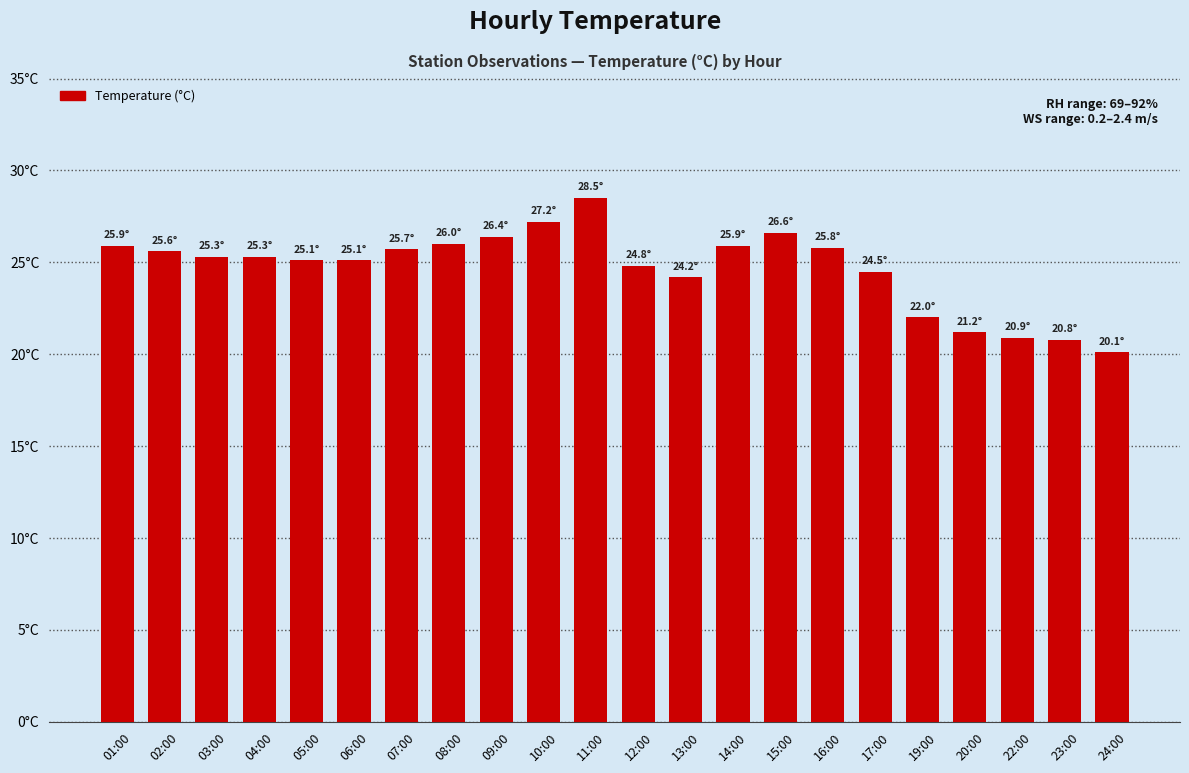

Reading left to right, extract all data points from this chart.

01:00=25.9	02:00=25.6	03:00=25.3	04:00=25.3	05:00=25.1	06:00=25.1	07:00=25.7	08:00=26.0	09:00=26.4	10:00=27.2	11:00=28.5	12:00=24.8	13:00=24.2	14:00=25.9	15:00=26.6	16:00=25.8	17:00=24.5	19:00=22.0	20:00=21.2	22:00=20.9	23:00=20.8	24:00=20.1